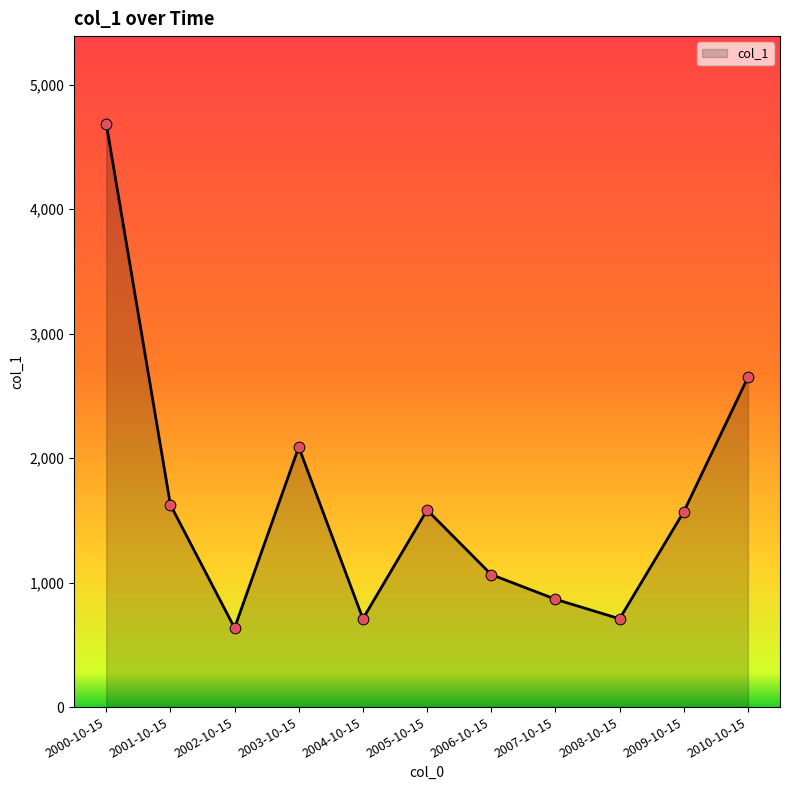

Approximately how many times larger is the value at 2005-10-15 compared to 2002-10-15?

2.5